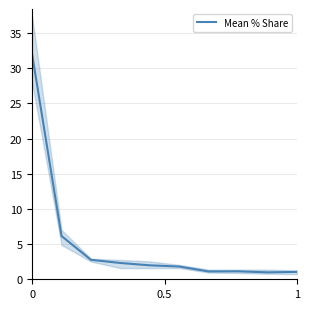

What is the maximum value shown in the chart?

32.0